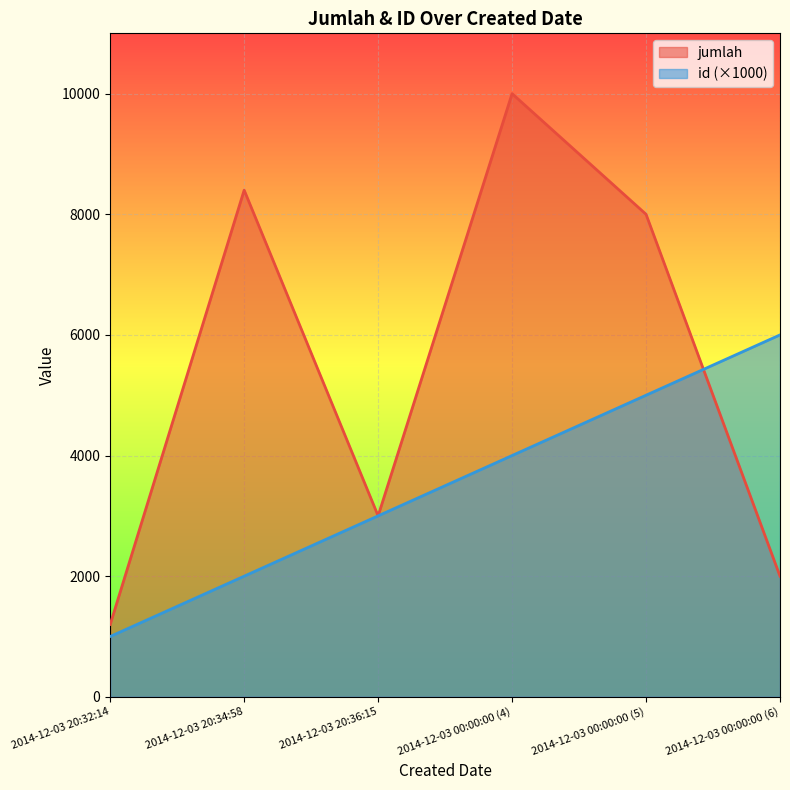

Reading right to left, list all the values displayed in this chart.

jumlah: 2014-12-03 00:00:00 (6)=2000	2014-12-03 00:00:00 (5)=8000	2014-12-03 00:00:00 (4)=10000	2014-12-03 20:36:15=3000	2014-12-03 20:34:58=8400	2014-12-03 20:32:14=1200
id: 2014-12-03 00:00:00 (6)=6000	2014-12-03 00:00:00 (5)=5000	2014-12-03 00:00:00 (4)=4000	2014-12-03 20:36:15=3000	2014-12-03 20:34:58=2000	2014-12-03 20:32:14=1000